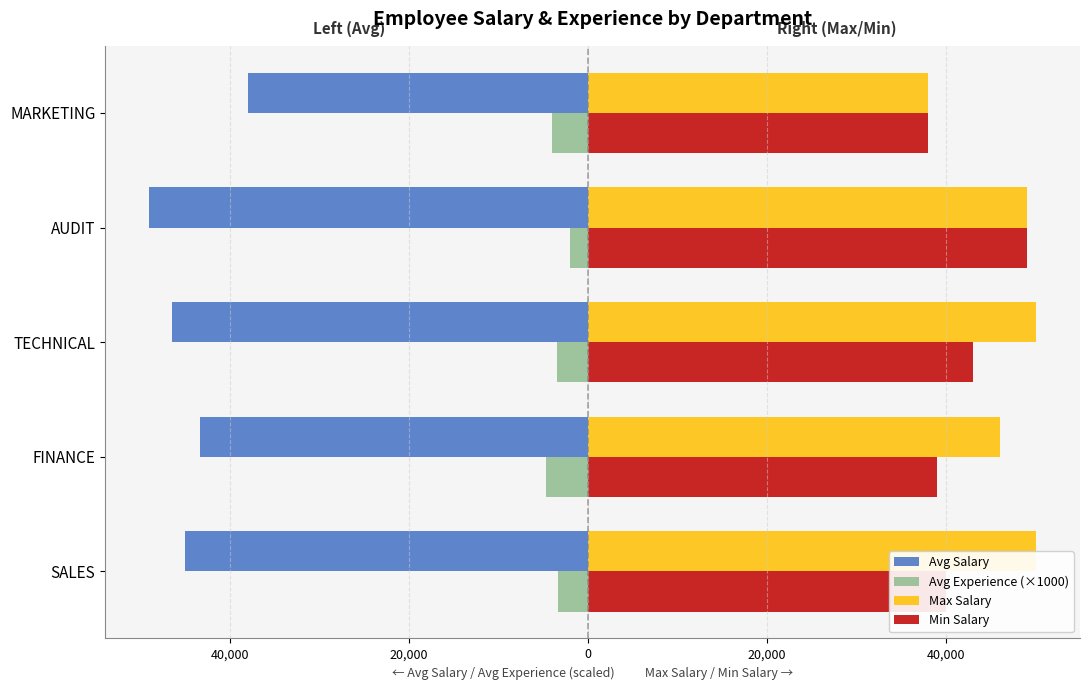

How many bars are there in each group?

4